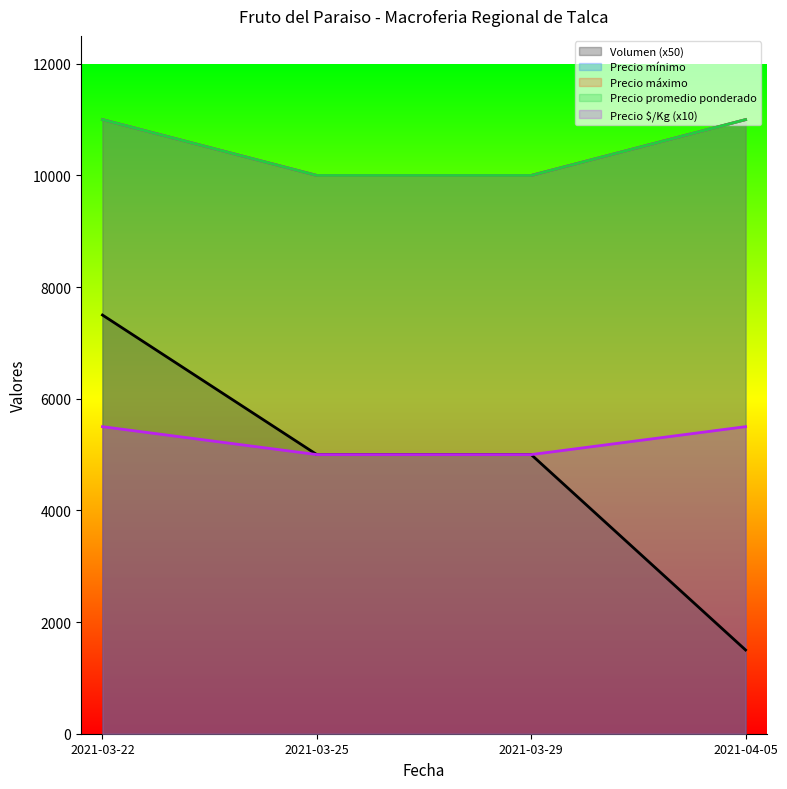

The Volumen series shows 5000 at 2021-03-25. True or false?

True